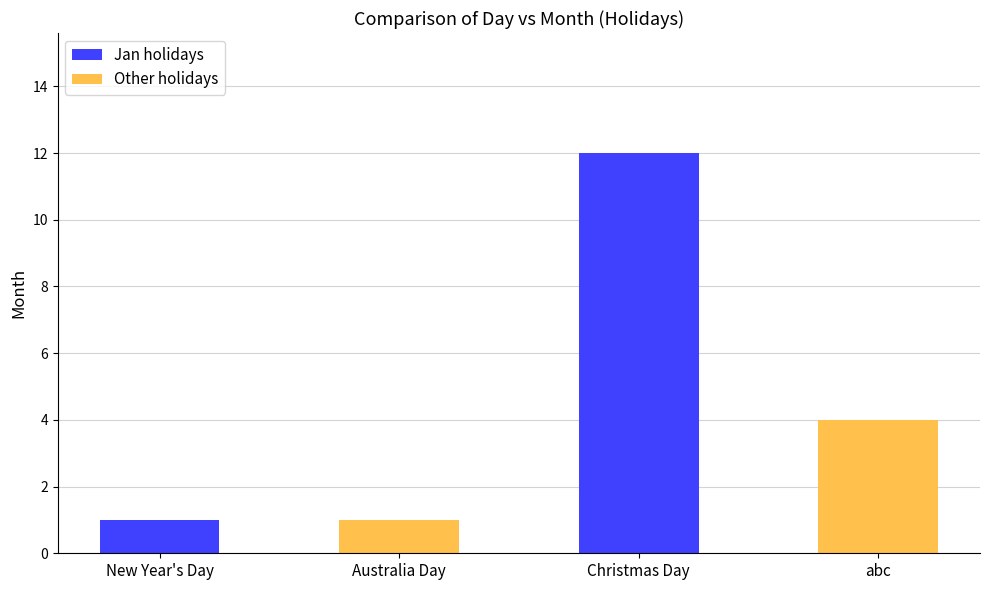

True or false: the data shows 5 at Christmas Day.

False